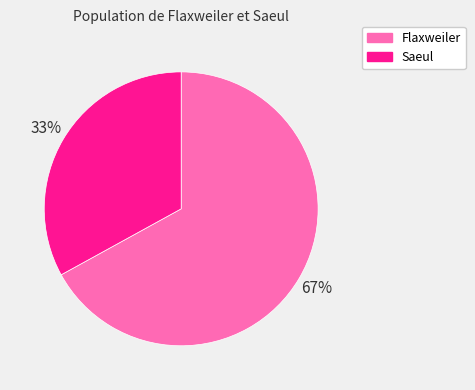

What is the smallest slice in the pie chart?

Saeul